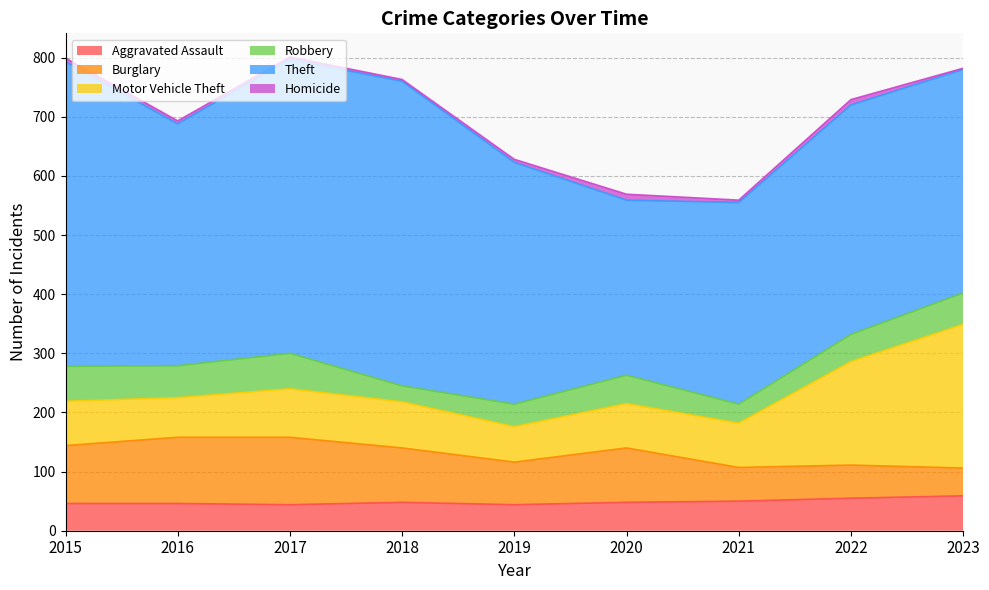

Reading left to right, what are all the values shown in this chart?

Aggravated Assault: 2015=46	2016=46	2017=44	2018=48	2019=44	2020=48	2021=50	2022=55	2023=59
Burglary: 2015=98	2016=112	2017=114	2018=92	2019=72	2020=92	2021=57	2022=56	2023=47
Motor Vehicle Theft: 2015=75	2016=67	2017=82	2018=78	2019=60	2020=75	2021=75	2022=175	2023=243
Robbery: 2015=59	2016=54	2017=60	2018=27	2019=38	2020=48	2021=32	2022=46	2023=53
Theft: 2015=515	2016=409	2017=497	2018=515	2019=409	2020=296	2021=341	2022=388	2023=378
Homicide: 2015=6	2016=5	2017=4	2018=3	2019=5	2020=10	2021=4	2022=9	2023=2